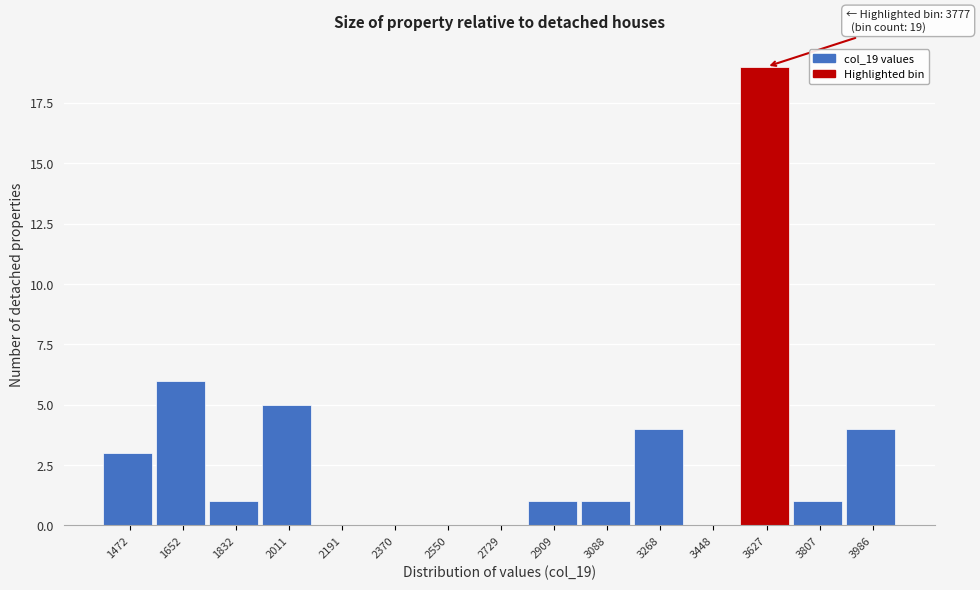

Reading left to right, transcribe all the data shown in this chart.

1472=3	1652=6	1832=1	2011=5	2191=0	2370=0	2550=0	2729=0	2909=1	3088=1	3268=4	3448=0	3627=19	3807=1	3986=4